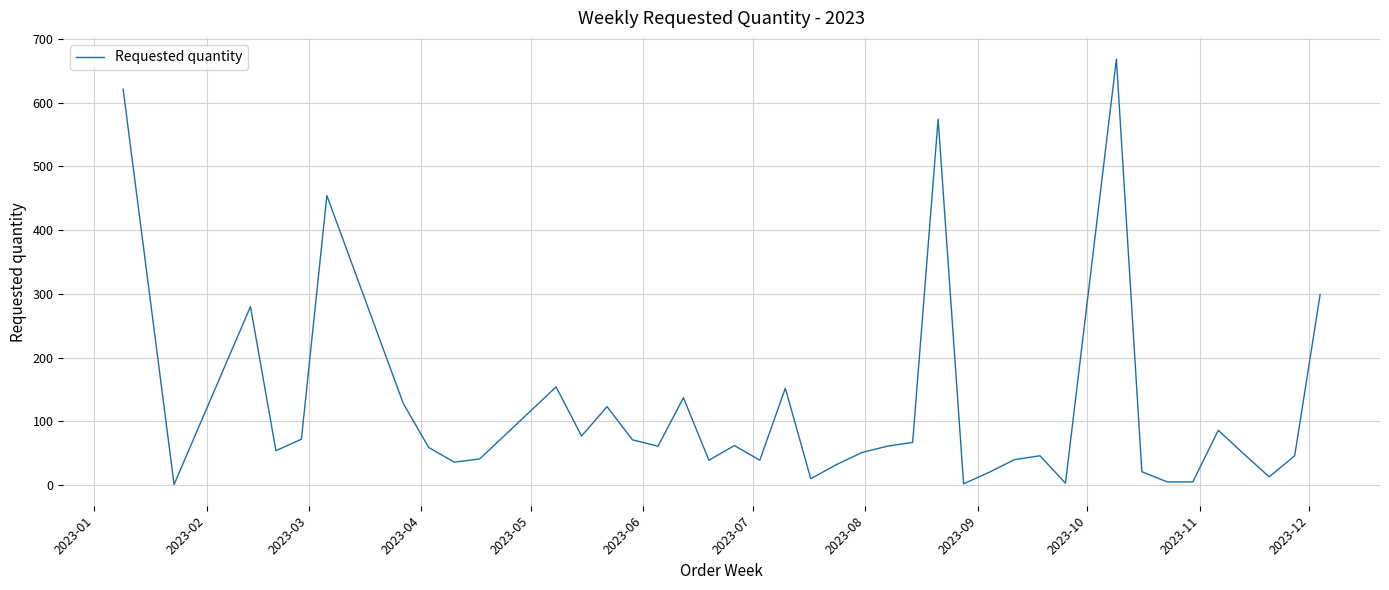

What is the maximum value shown in the chart?

668